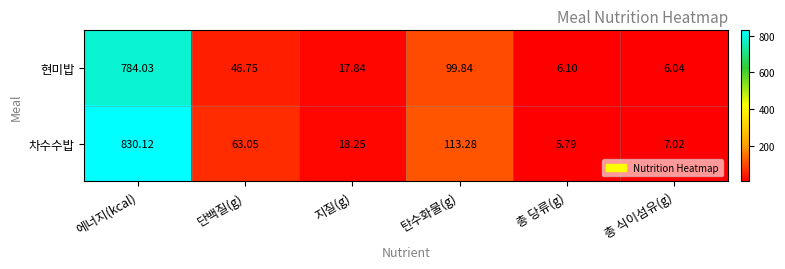

At which label does 차수수밥 reach its peak?

에너지(kcal)